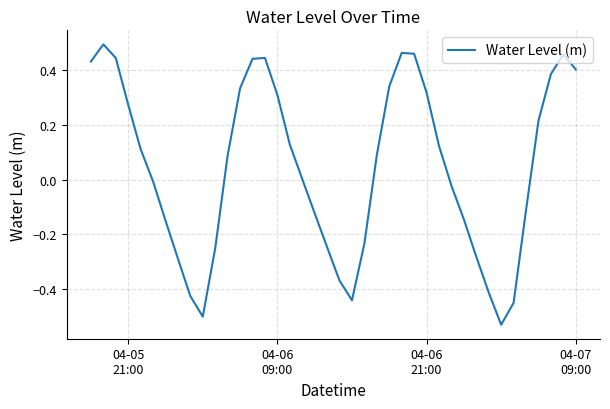

What is the difference between the maximum and minimum values?

1.0